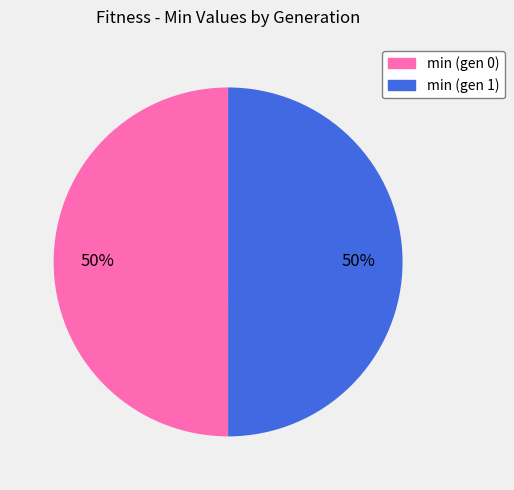

Approximately how many times larger is the value at min (gen 1) compared to min (gen 0)?

1.0